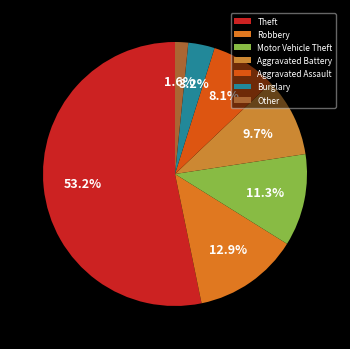

What is the ratio of the value at Aggravated Assault to the value at Motor Vehicle Theft?

0.7